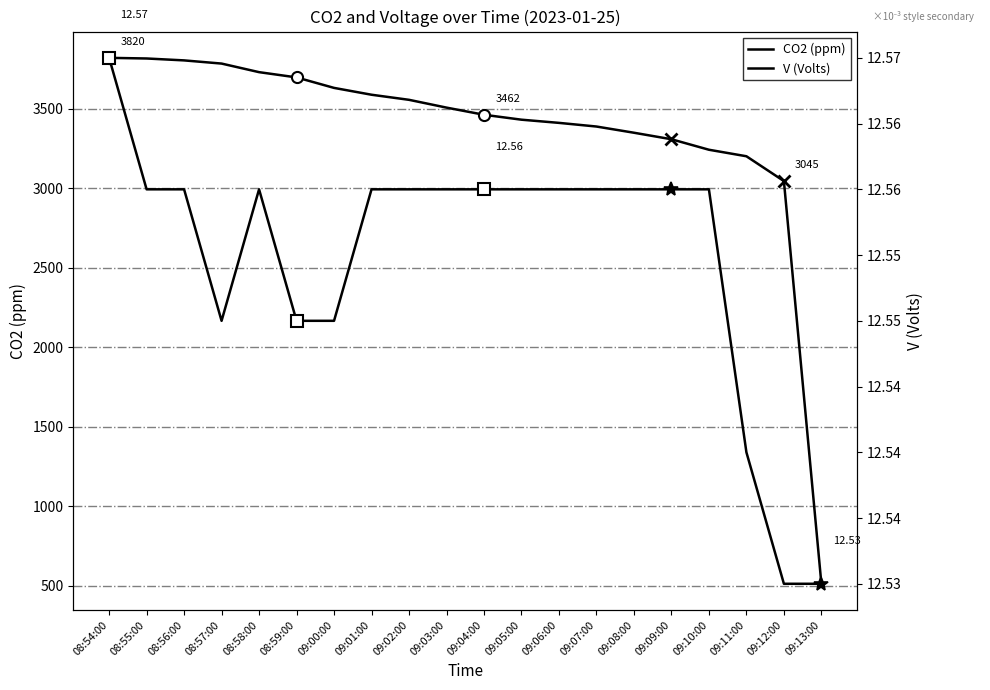

List the series in order of their overall mean, lowest first.

V, CO2